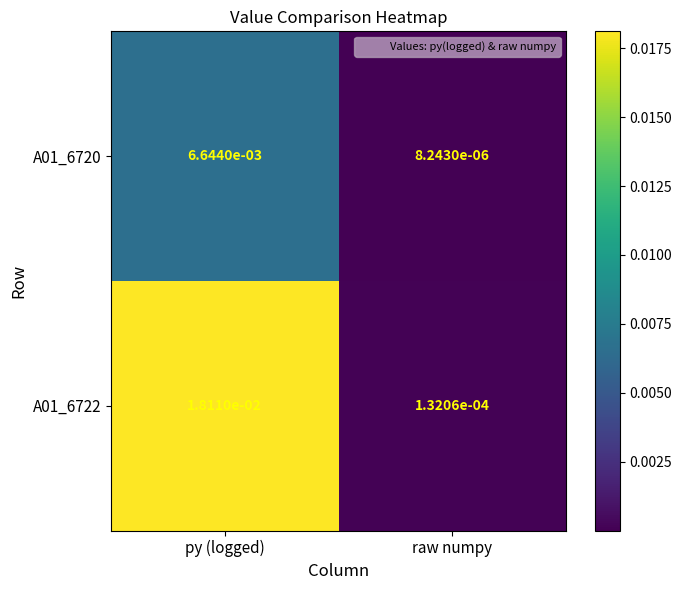

Count the number of data series in this chart.

2